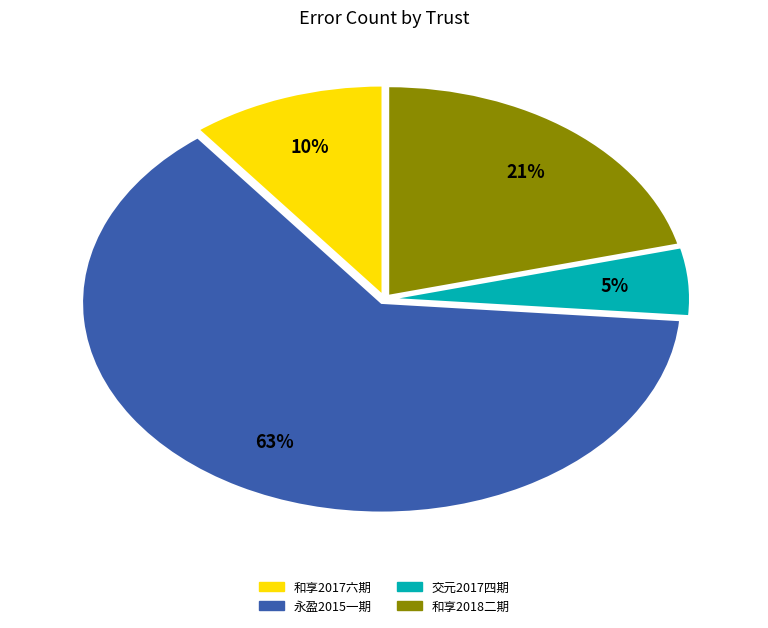

What is the largest slice in the pie chart?

永盈2015年第一期消费信贷资产支持证券